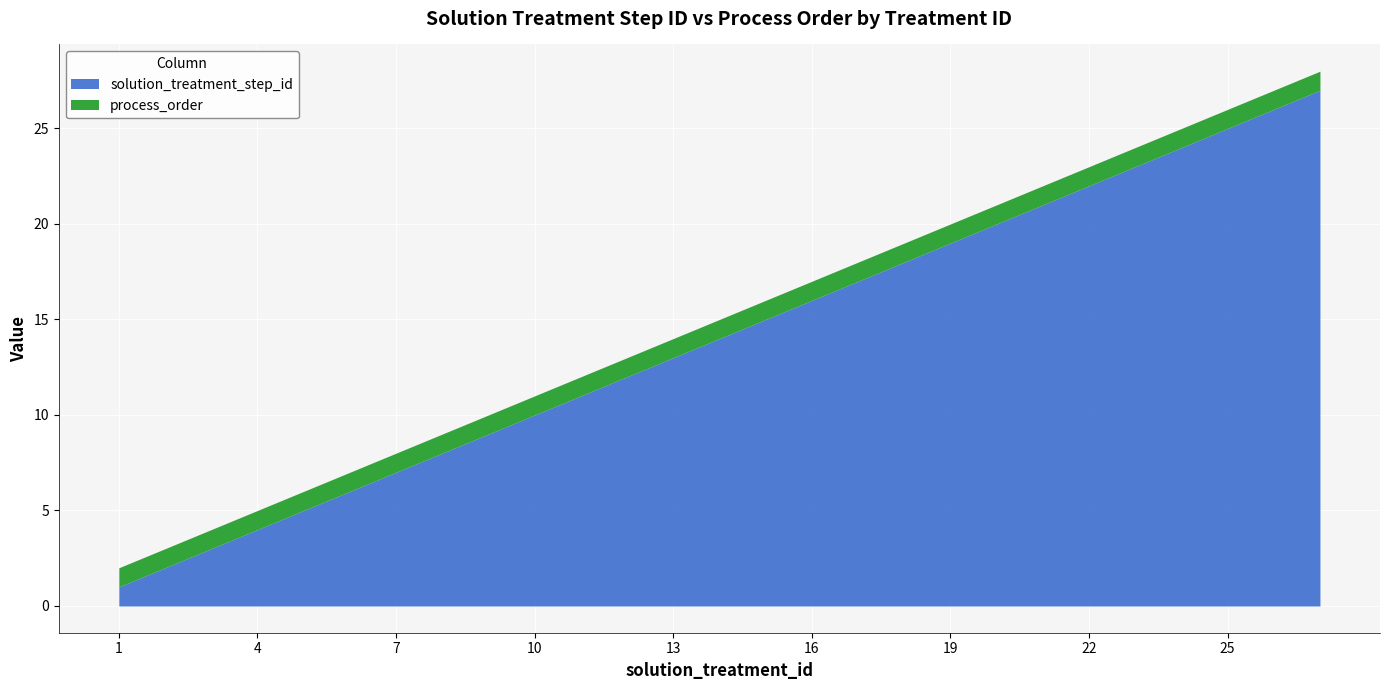

Reading left to right, transcribe all the data shown in this chart.

1=1	2=2	3=3	4=4	5=5	6=6	7=7	8=8	9=9	10=10	11=11	12=12	13=13	14=14	15=15	16=16	17=17	18=18	19=19	20=20	21=21	22=22	23=23	24=24	25=25	26=26	27=27